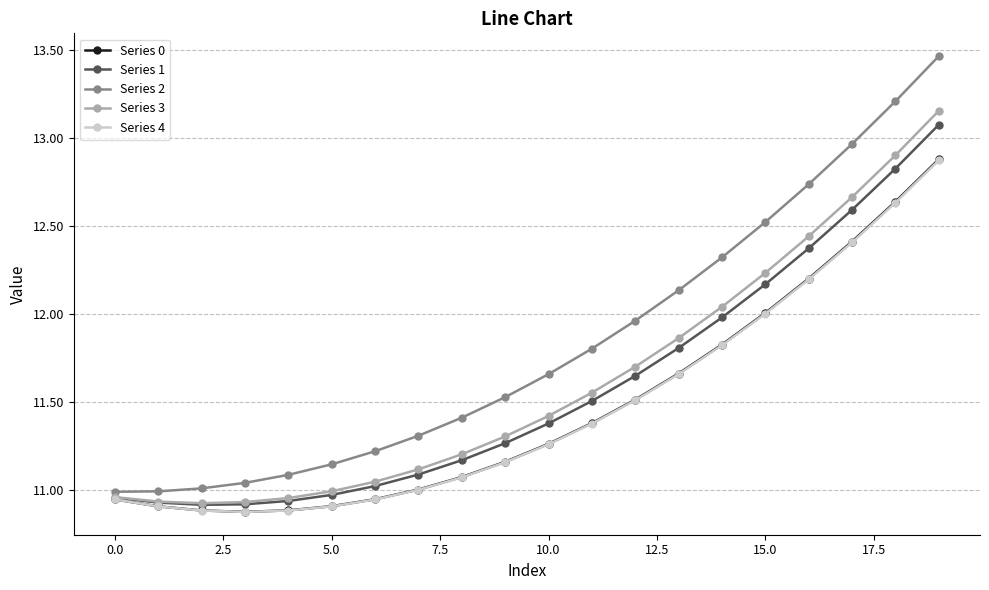

What is the maximum value for Series 4?

12.9